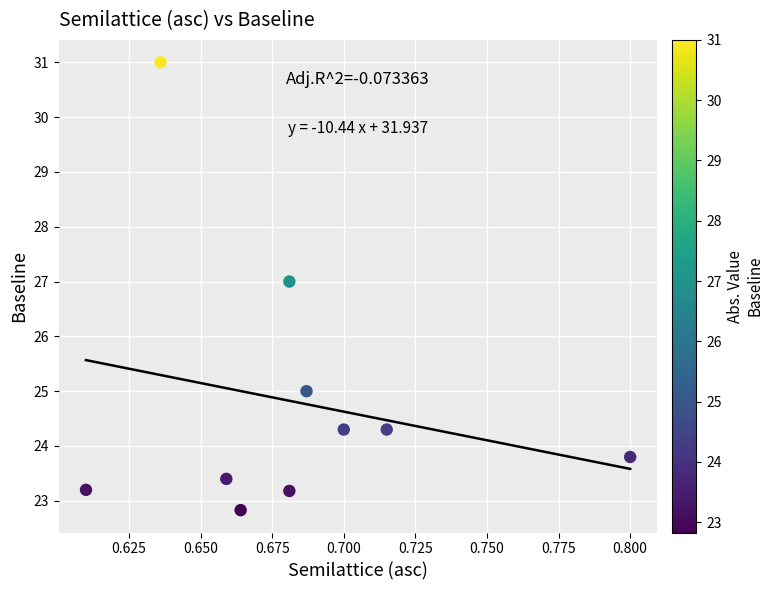

What is the average X value?

0.7